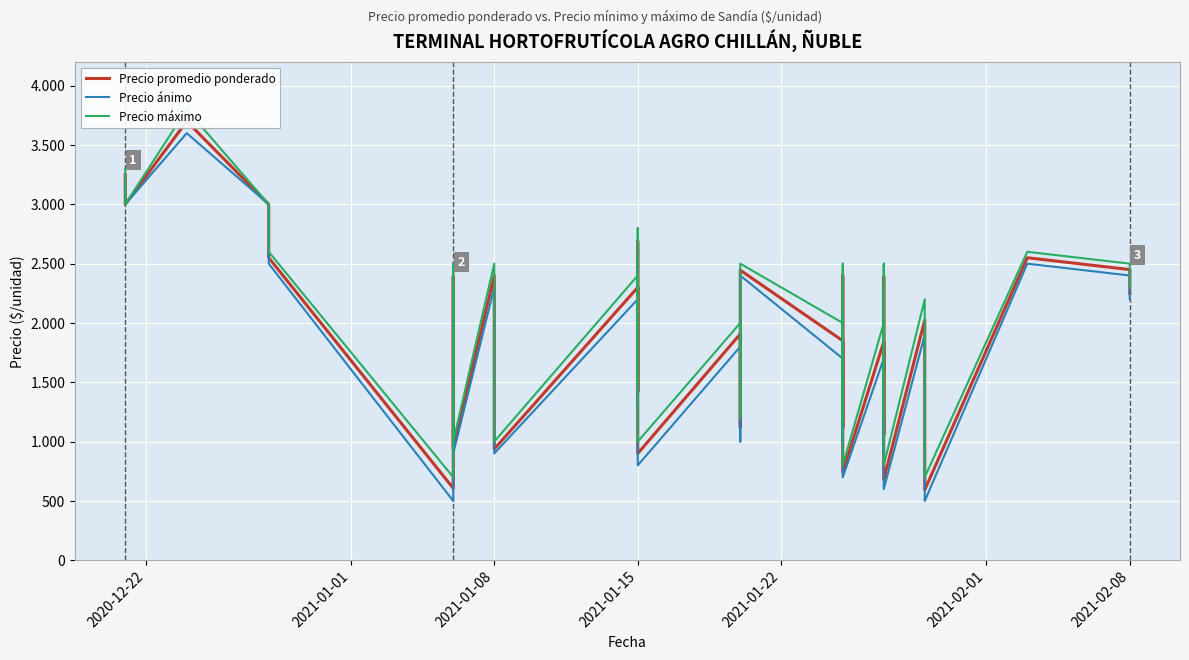

List the series in order of their overall mean, highest first.

Precio máximo, Precio promedio ponderado, Precio ánimo